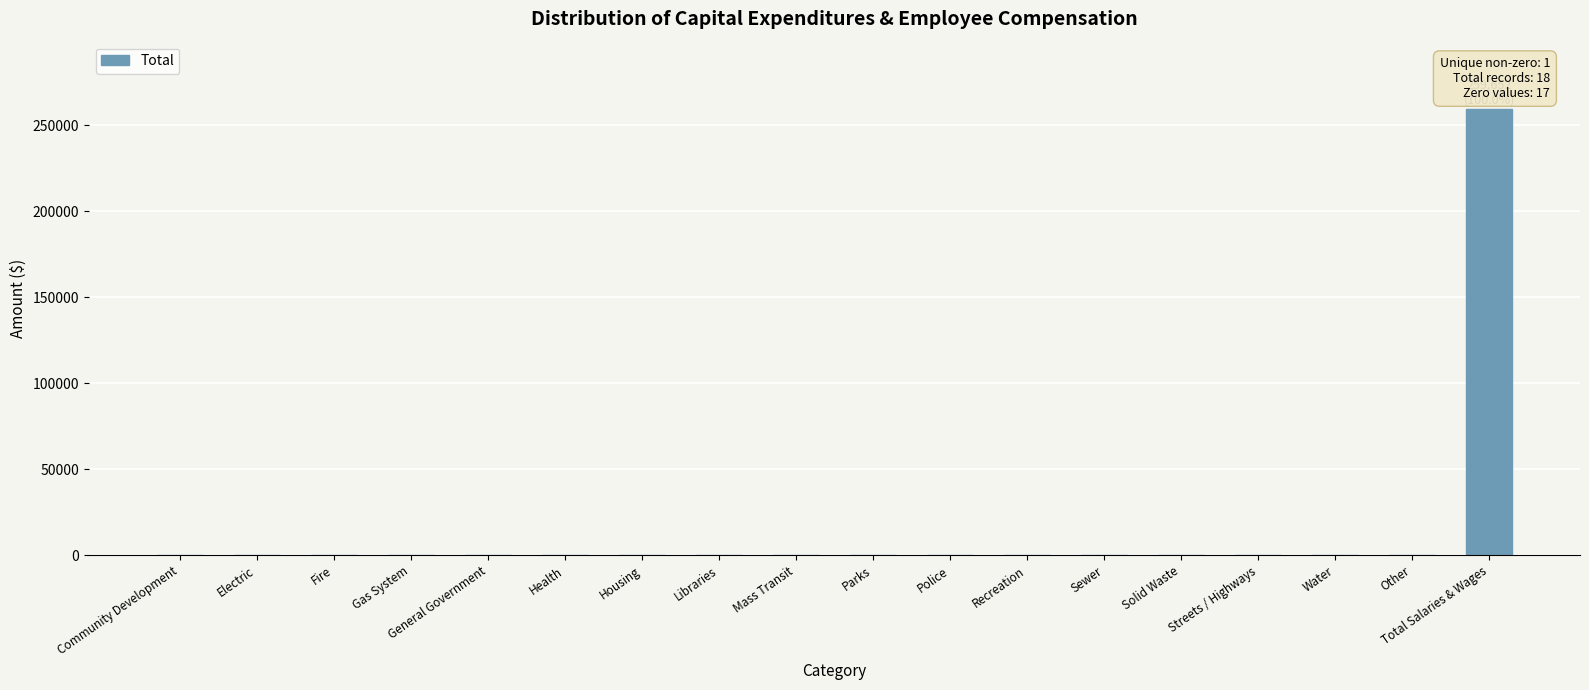

How many data points does each series have?

18